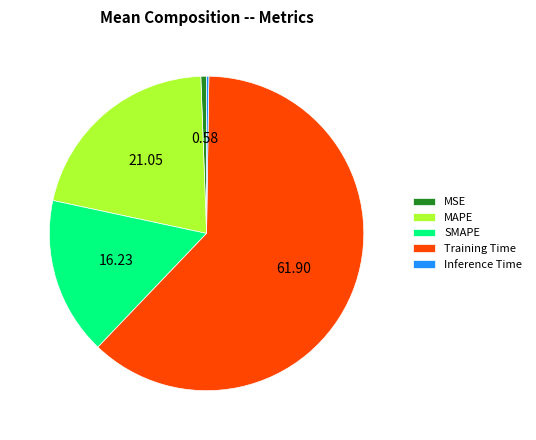

Is the sum of MSE and MAPE greater than half?

No